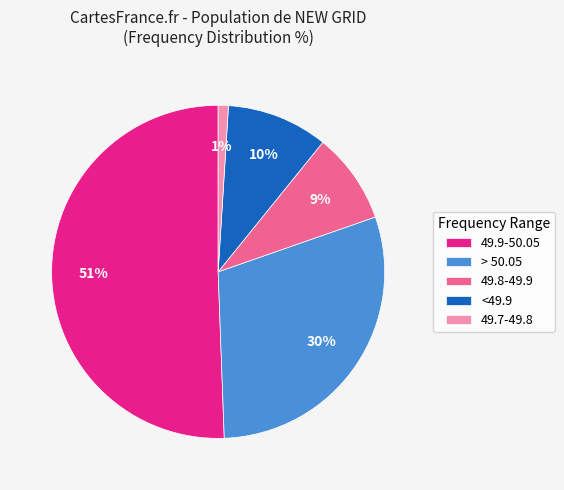

Count the number of slices in the pie.

5